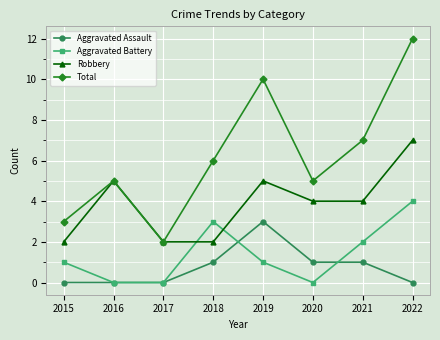

At which category does Robbery reach its first local peak?

2016